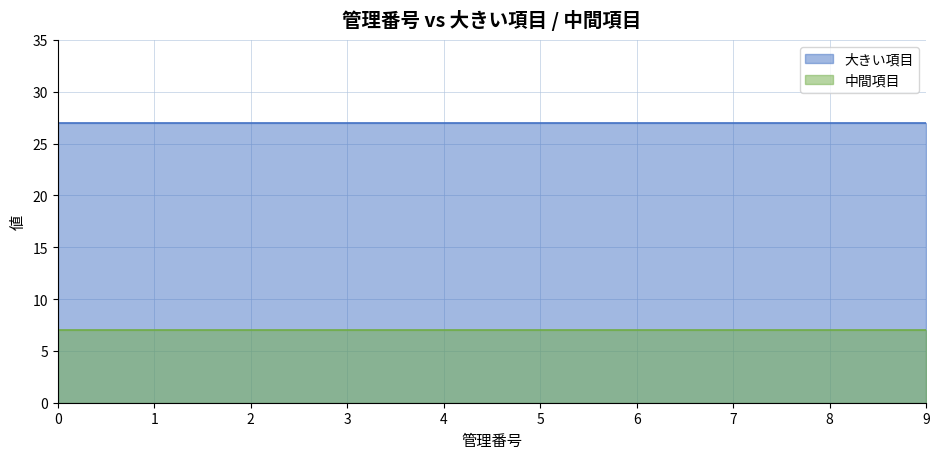

Reading left to right, extract all data points from this chart.

管理番号: 0	1	2	3	4	5	6	7	8	9
大きい項目: 27	27	27	27	27	27	27	27	27	27
中間項目: 7	7	7	7	7	7	7	7	7	7